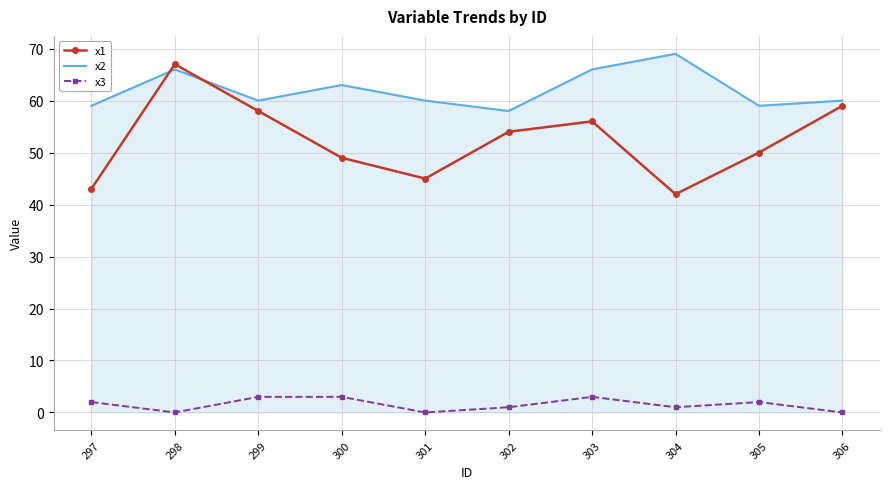

What is the total value across all series at 300?

115